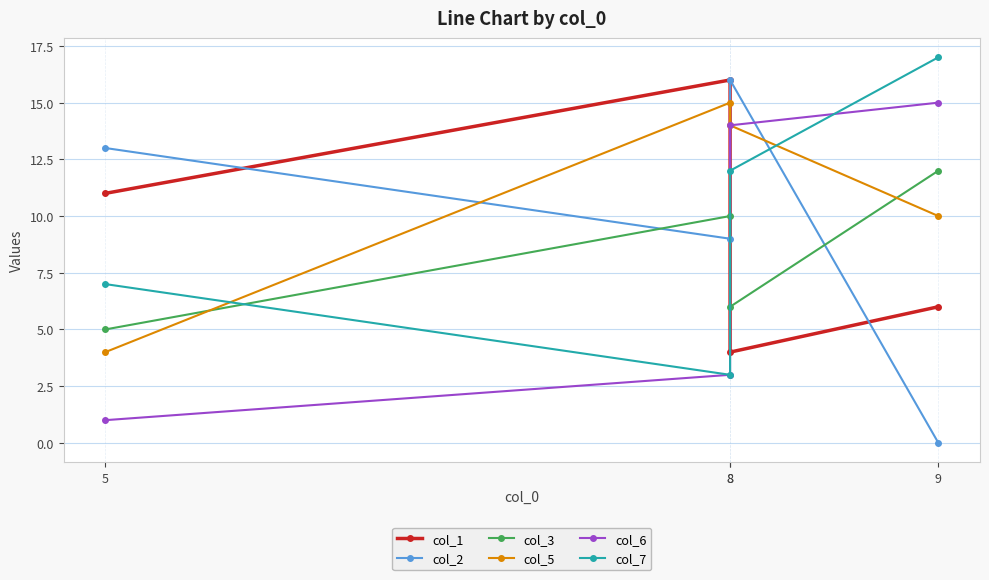

How many lines are shown in the chart?

6